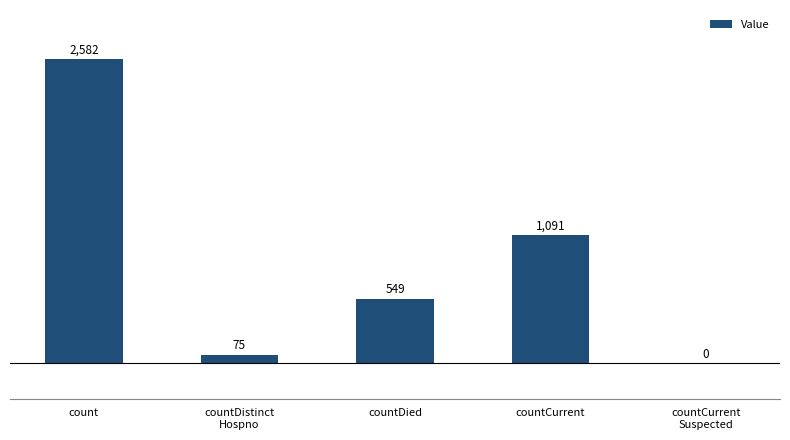

Reading left to right, what are all the values shown in this chart?

count=2582	countDistinct
Hospno=75	countDied=549	countCurrent=1091	countCurrent
Suspected=0